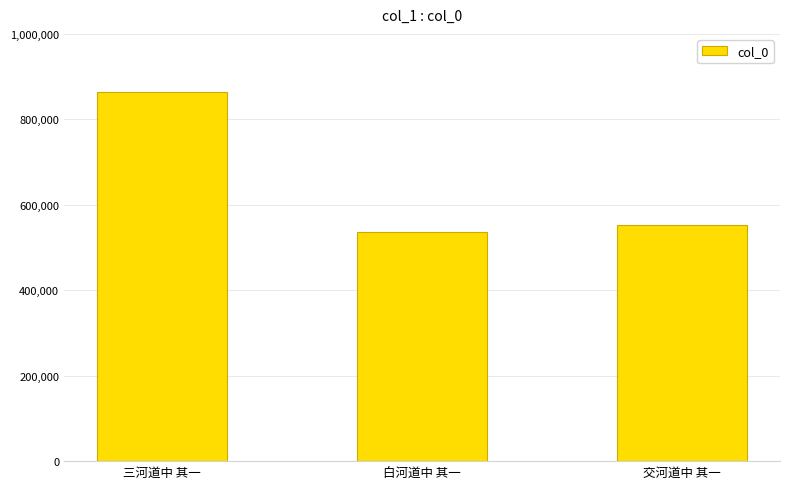

List the labels in order of value, largest first.

三河道中 其一, 交河道中 其一, 白河道中 其一